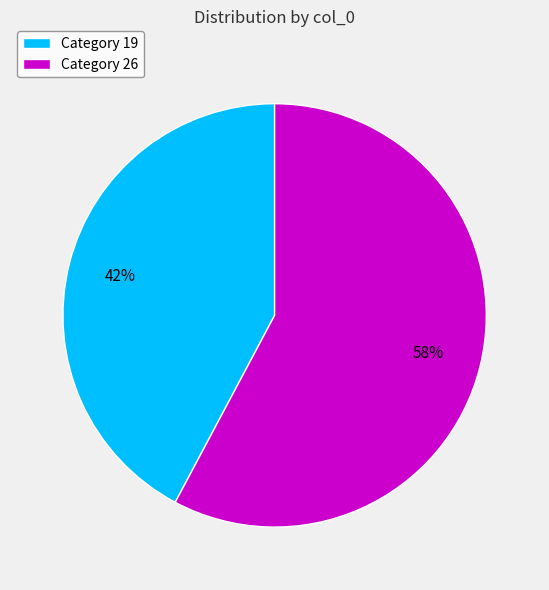

How many slices are in this pie chart?

2